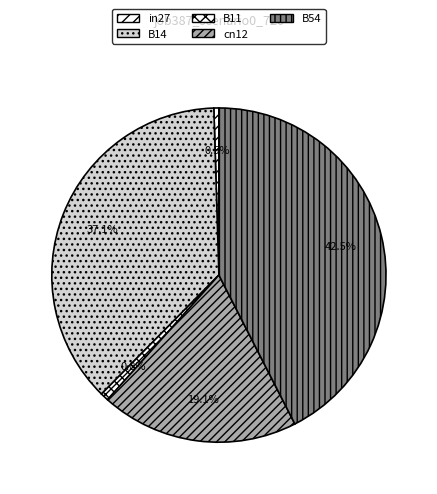

To the nearest percent, what is the difference between the cn12 and B11 slice percentages?

18%